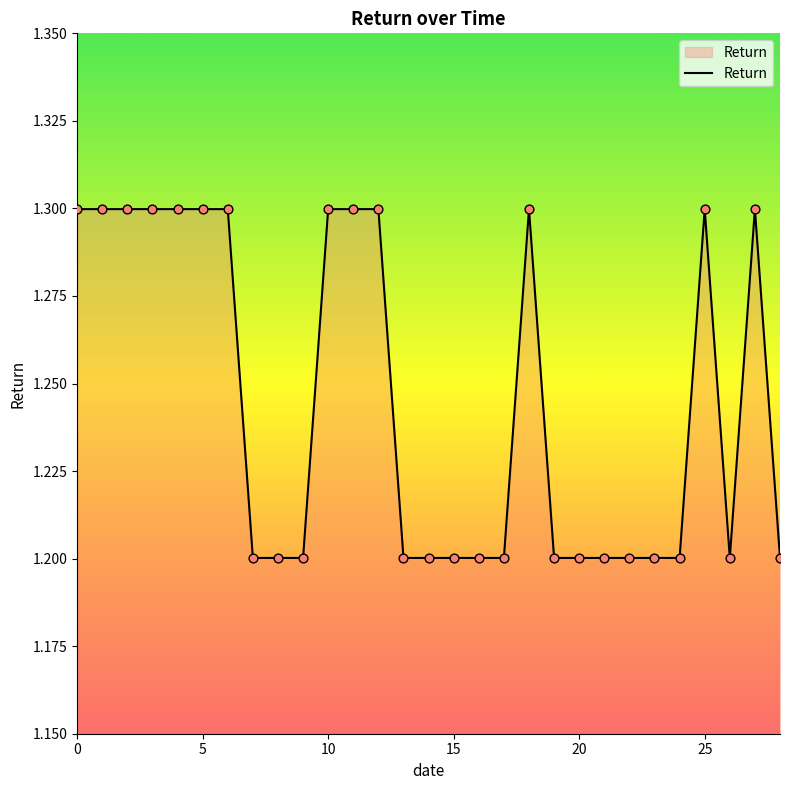

What is the smallest value displayed?

1.2